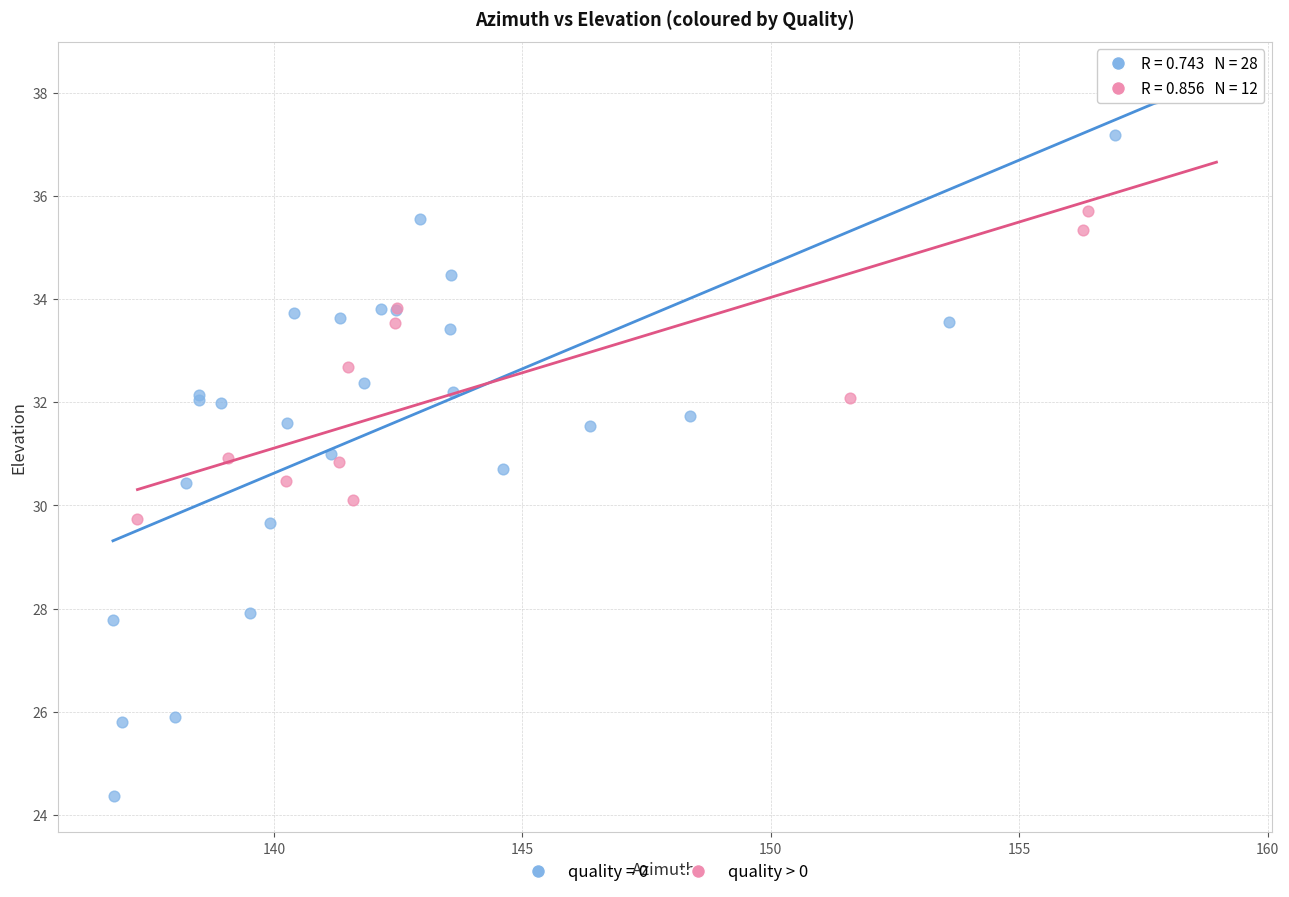

Which series contains the lowest Y value?

quality = 0